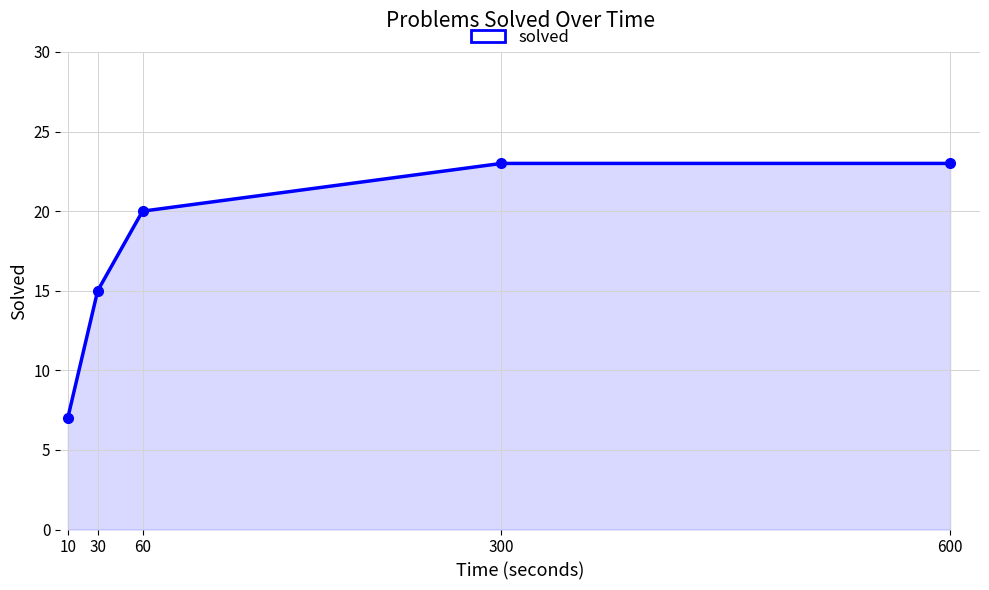

Between 600 and 60, which is larger?

600